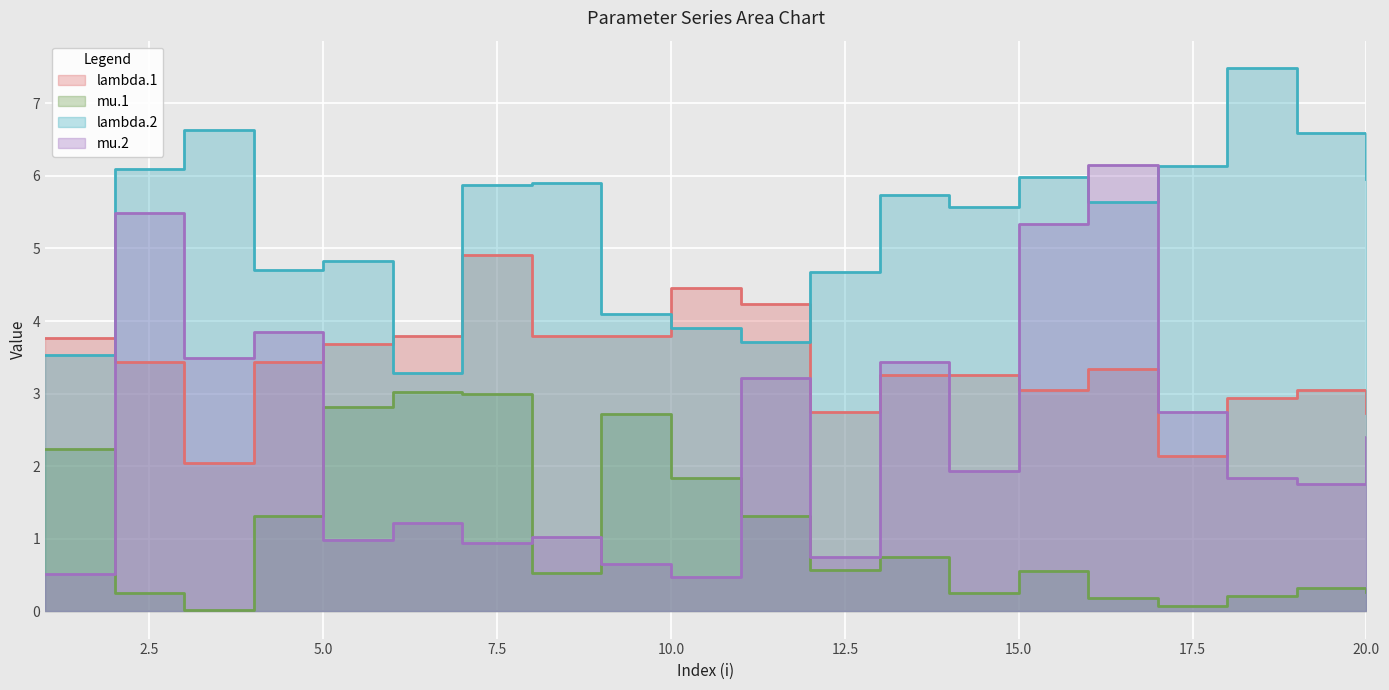

True or false: lambda.1 has a value of 3.8 at 9.

True